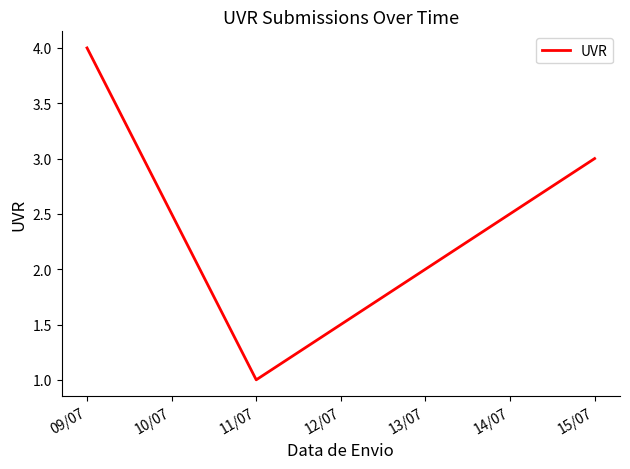

At which category does the data reach its first local valley?

11/07